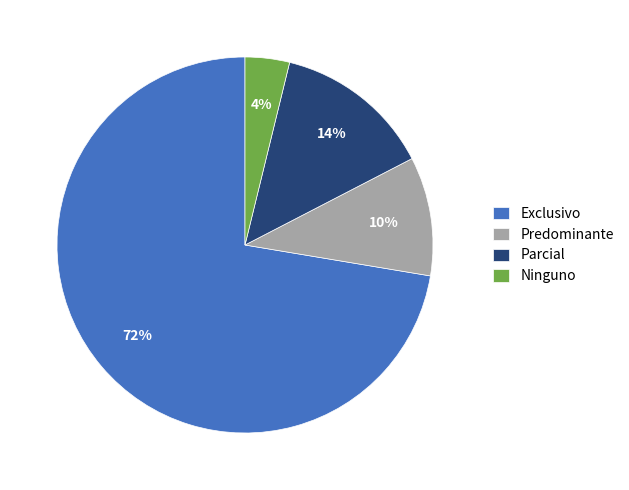

How many slices are in this pie chart?

4